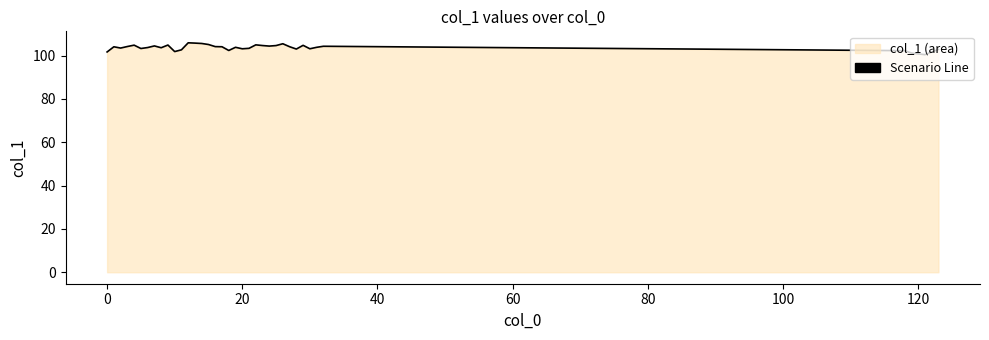

True or false: the data shows 100.8 at 120.

True